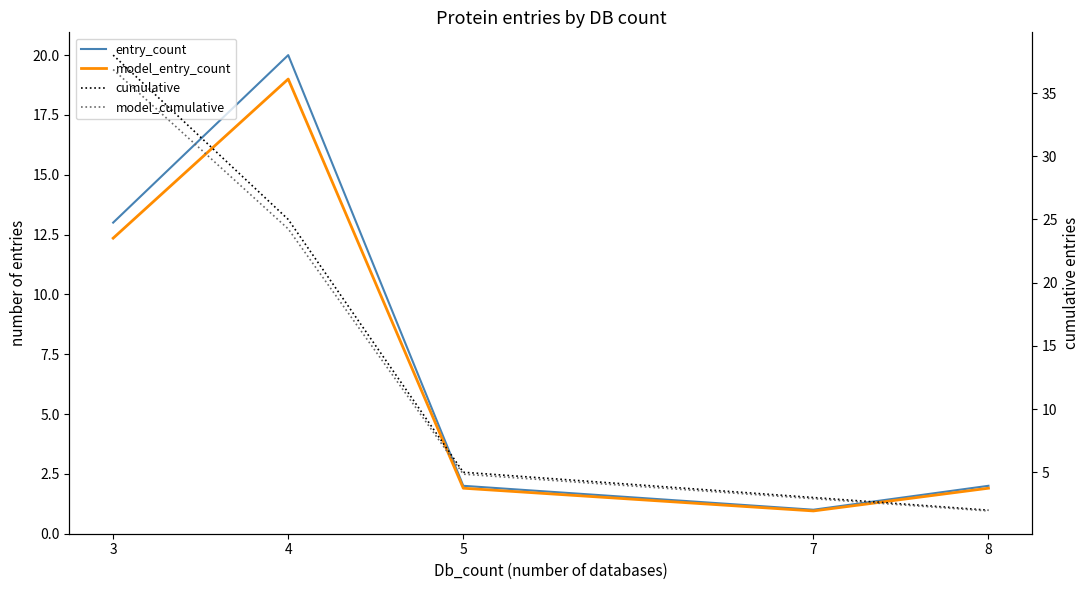

What is the value of the model_cumulative point at the 5th from the left?

1.9